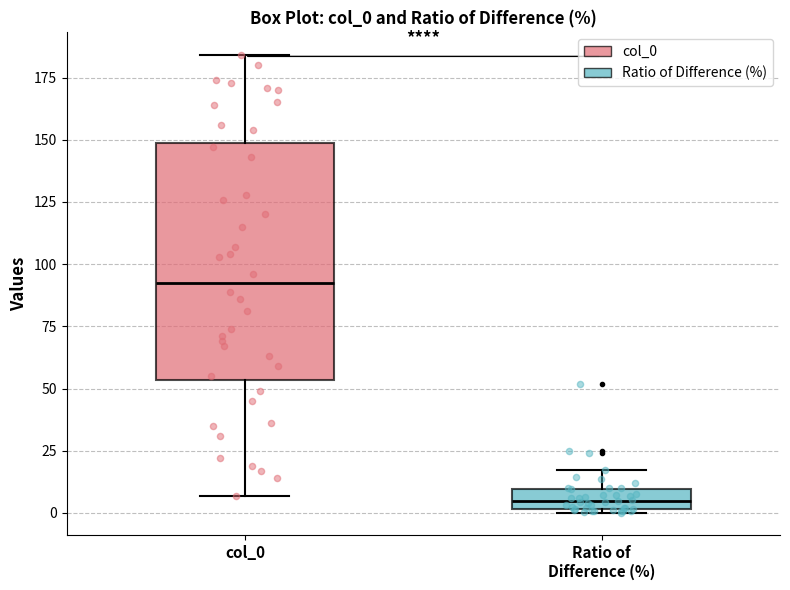

Which box's median line is the highest?

col_0